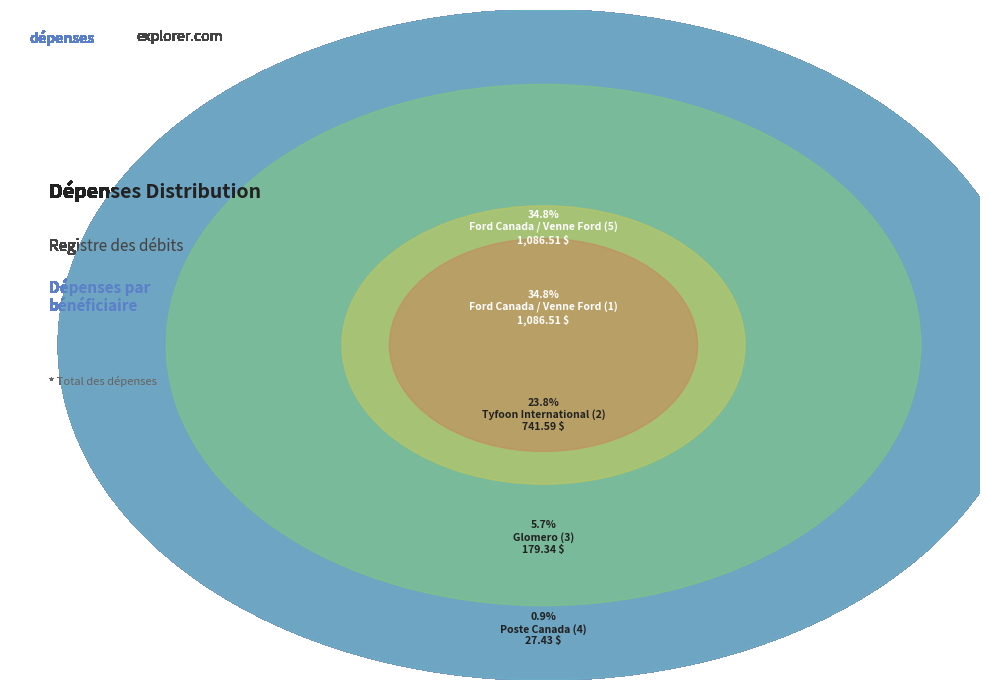

Which has a higher value, Ford Canada / Venne Ford (5) or Ford Canada / Venne Ford (1)?

Ford Canada / Venne Ford (5)